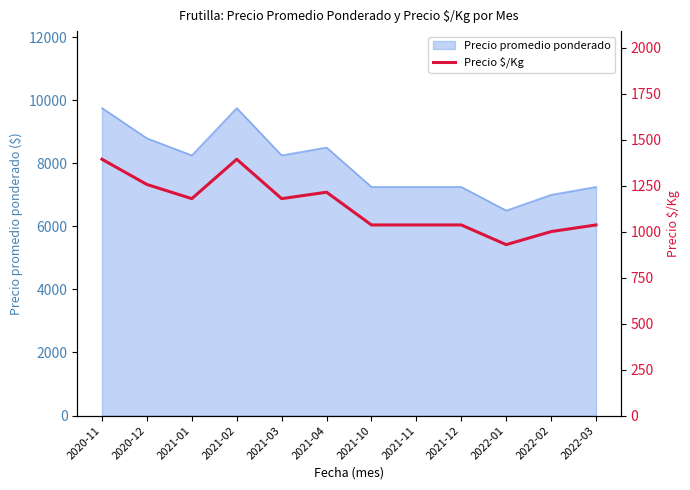

Read the value at 2021-03.

1179